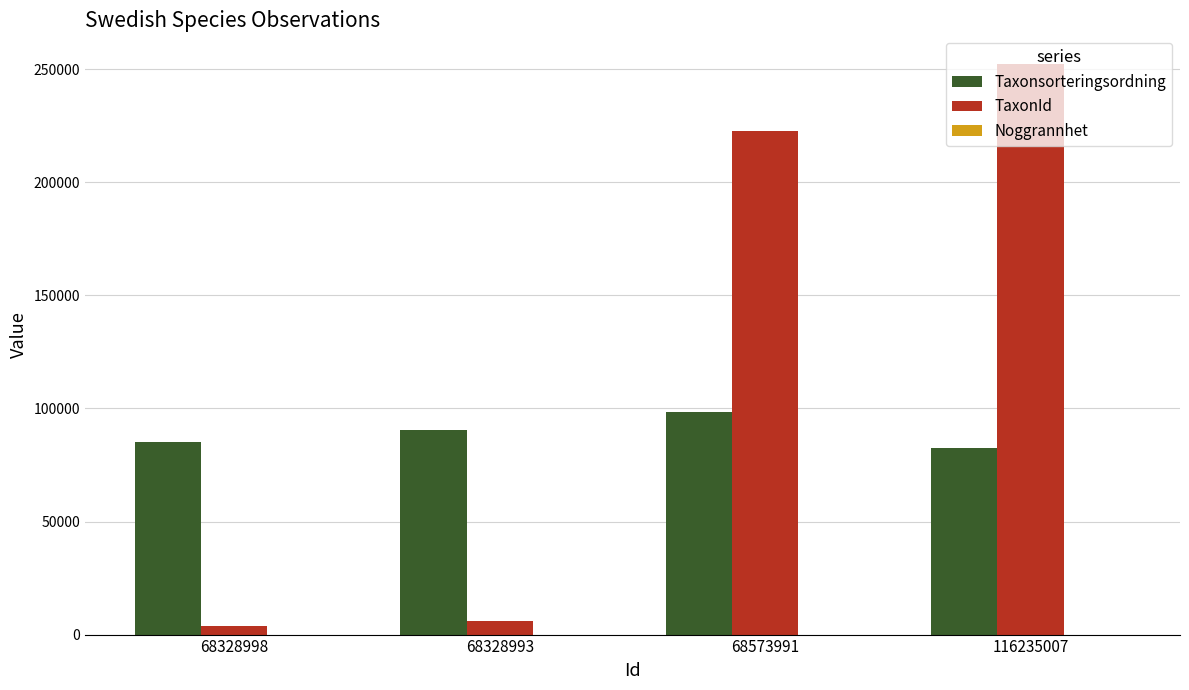

Between 68328993 and 68573991, which series saw the biggest shift?

TaxonId